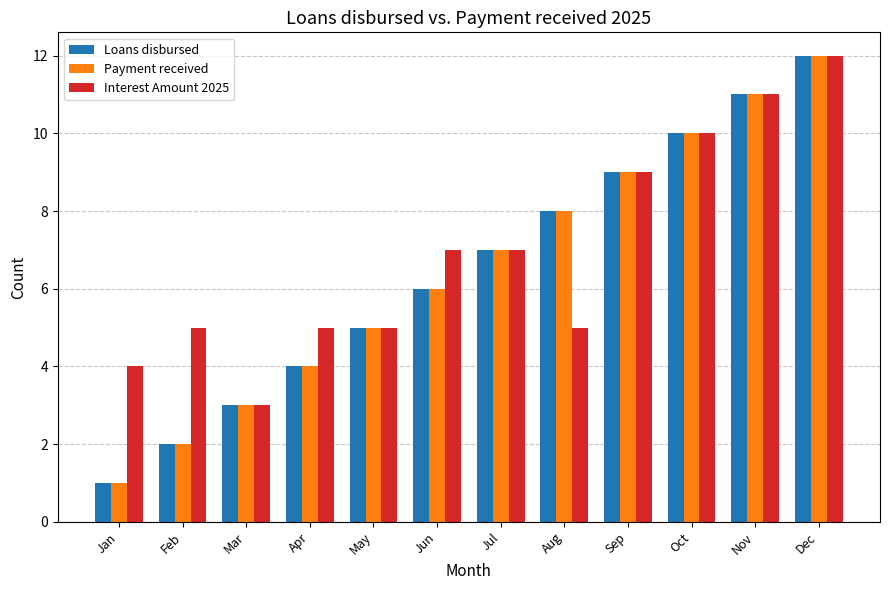

Reading left to right, what are all the values shown in this chart?

Loans disbursed: 1	2	3	4	5	6	7	8	9	10	11	12
Payment received: 1	2	3	4	5	6	7	8	9	10	11	12
Interest Amount 2025: 4	5	3	5	5	7	7	5	9	10	11	12